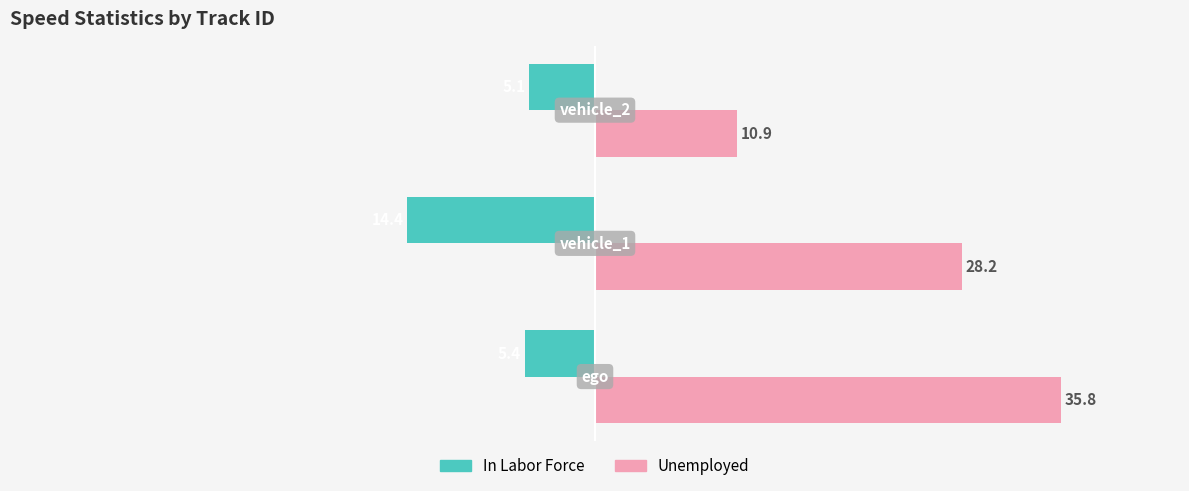

Which series has the largest range (max minus min)?

Unemployed